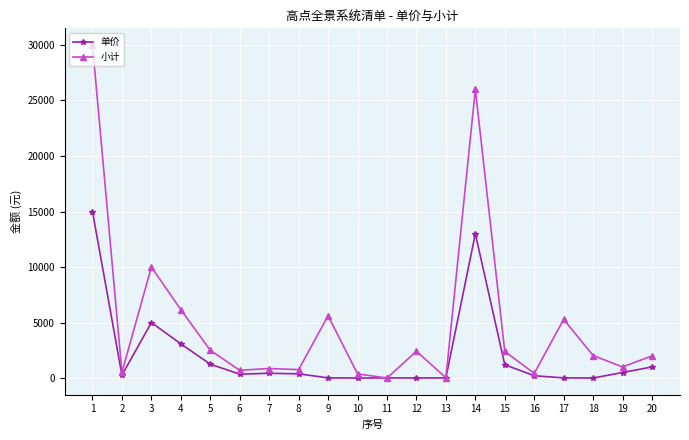

What is the difference between the maximum and second lowest values in the 单价 series?

14996.5